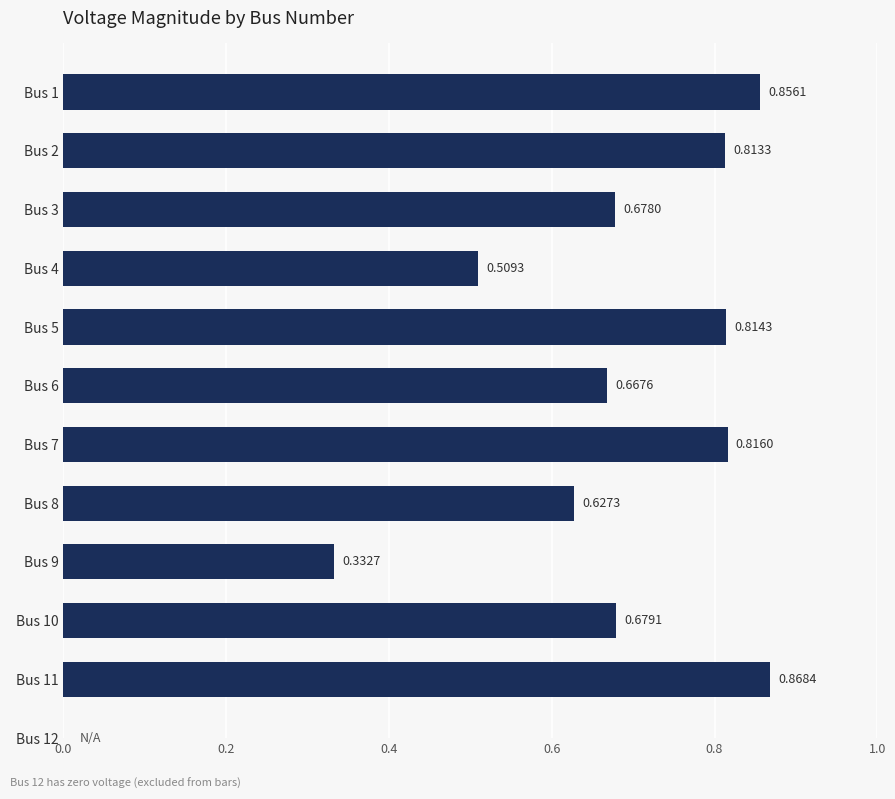

What is the difference between the maximum and second lowest values?

0.4